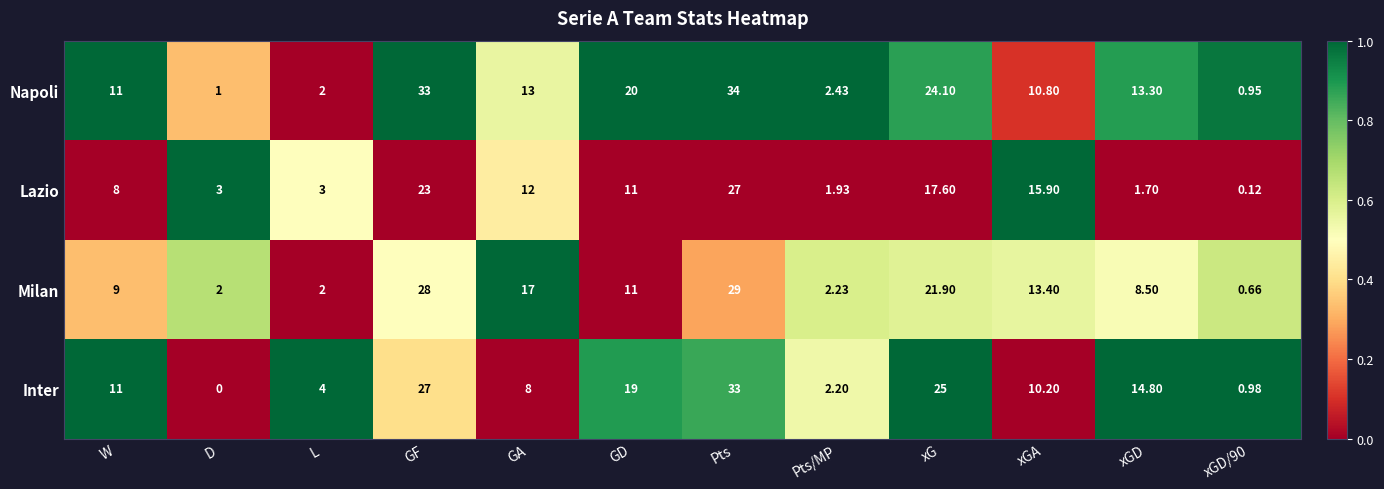

Which series changed the most between GD and Pts?

Milan